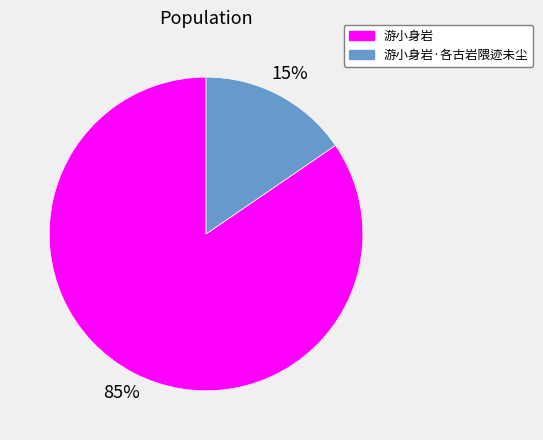

Which category has the biggest portion of the pie?

游小身岩